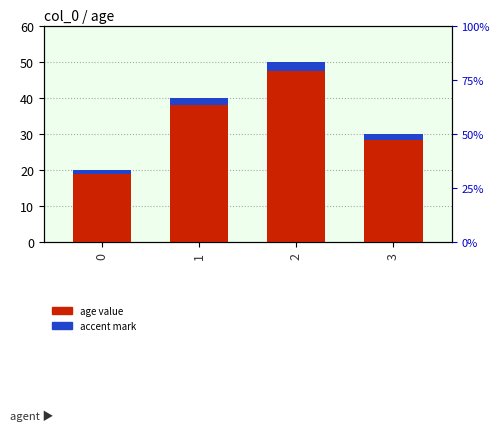

How many categories are shown in the chart?

4